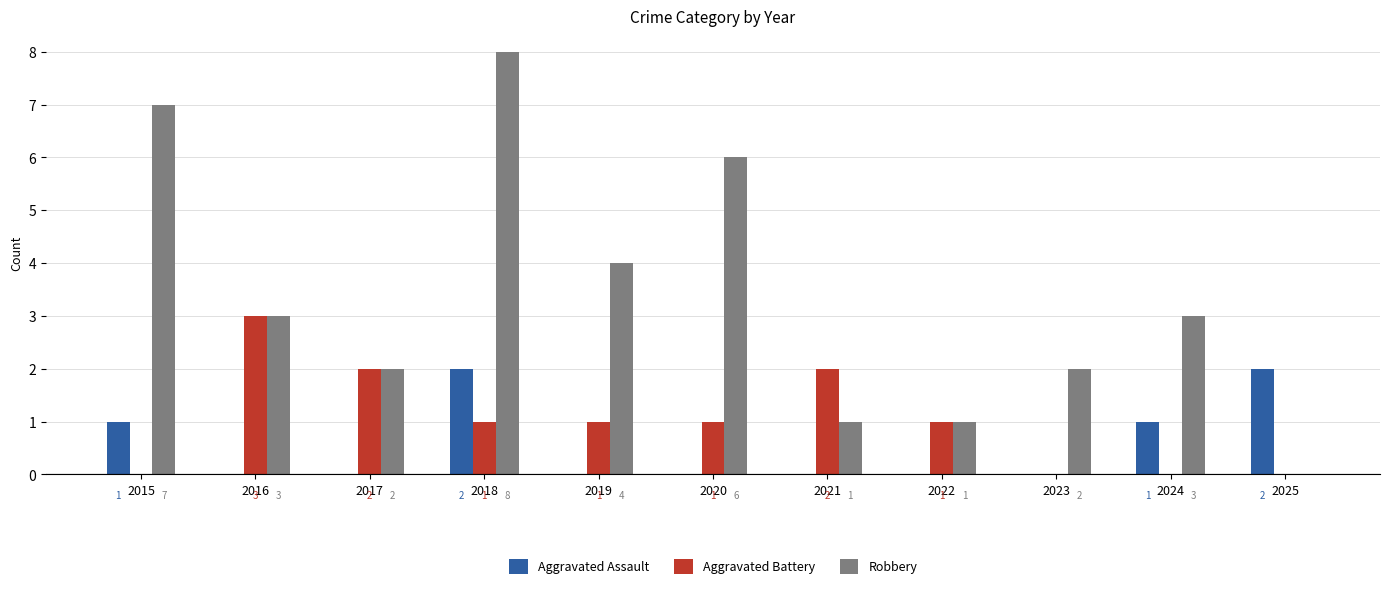

Reading right to left, transcribe all the data shown in this chart.

Aggravated Assault: 2025=2	2024=1	2023=0	2022=0	2021=0	2020=0	2019=0	2018=2	2017=0	2016=0	2015=1
Aggravated Battery: 2025=0	2024=0	2023=0	2022=1	2021=2	2020=1	2019=1	2018=1	2017=2	2016=3	2015=0
Robbery: 2025=0	2024=3	2023=2	2022=1	2021=1	2020=6	2019=4	2018=8	2017=2	2016=3	2015=7